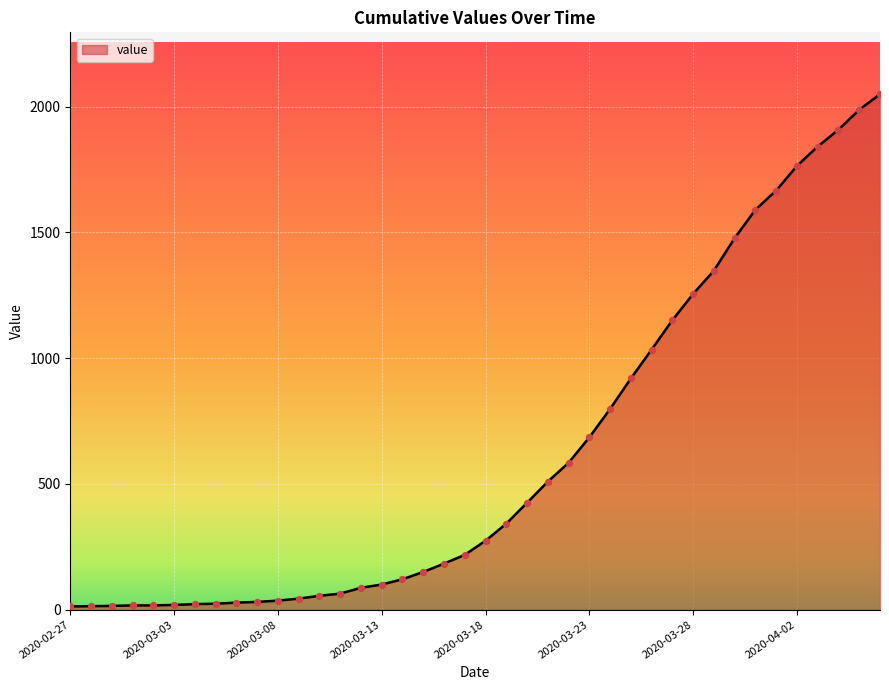

What is the maximum value shown in the chart?

2049